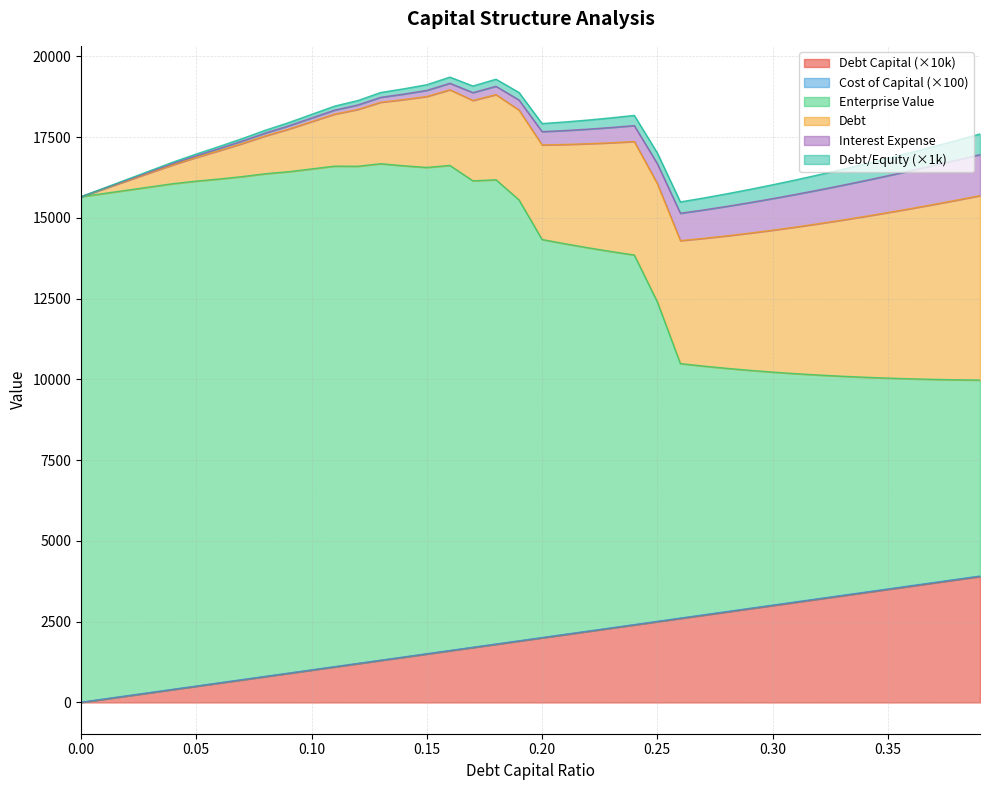

Which has a higher value, 0.38 or 0.22?

0.38